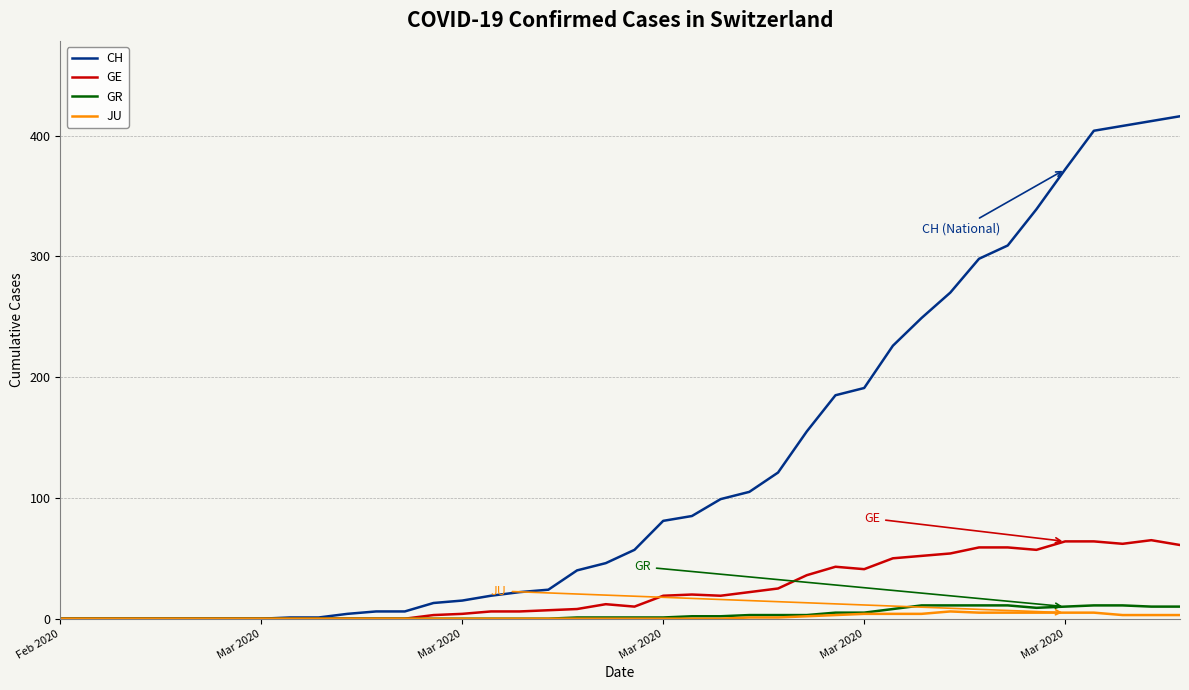

Which series has the largest total across all categories?

CH